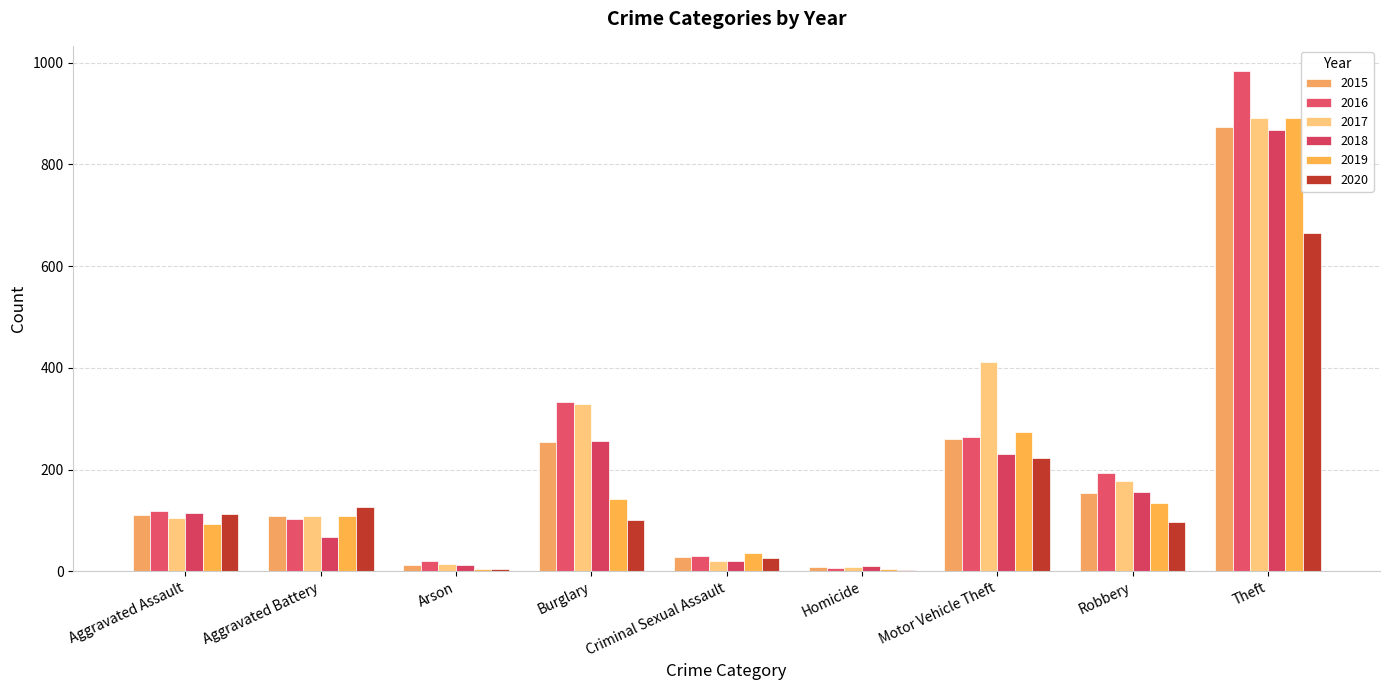

What is the sum of the 2015 values at Robbery and Aggravated Battery?

262